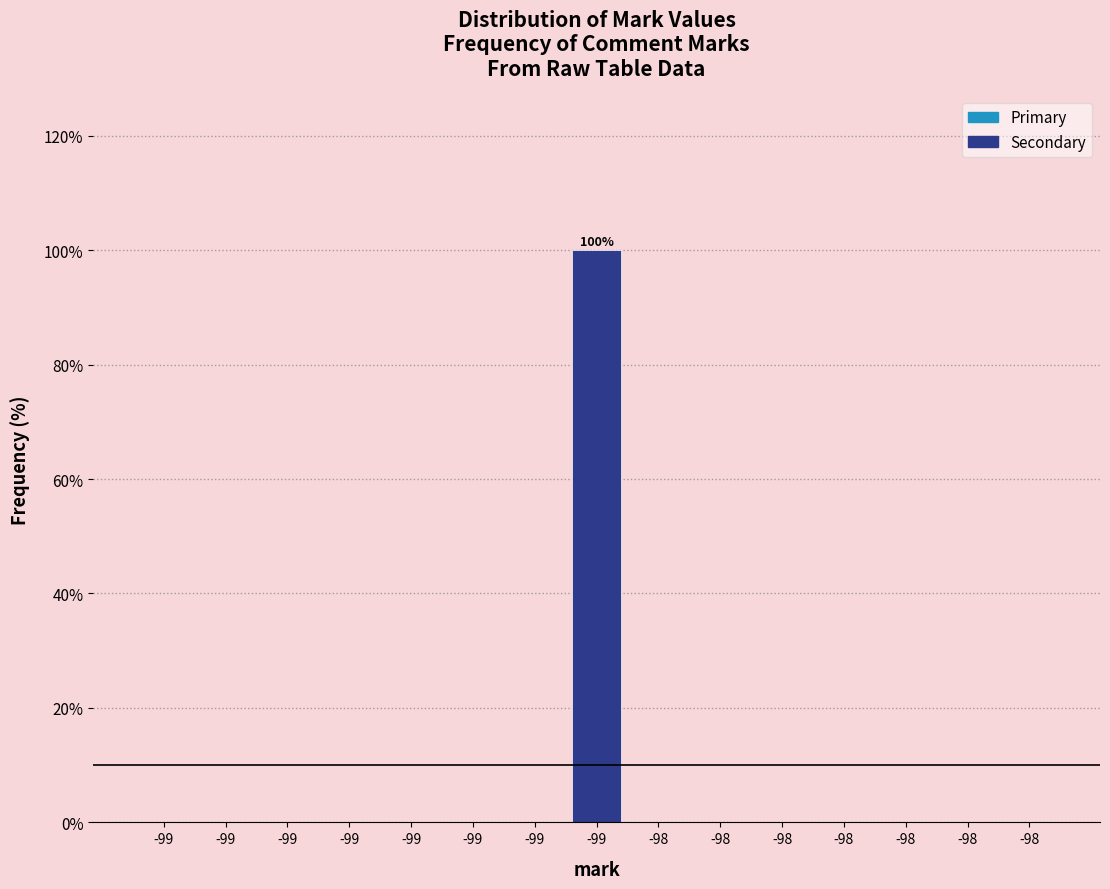

Count the number of categories in the chart.

15